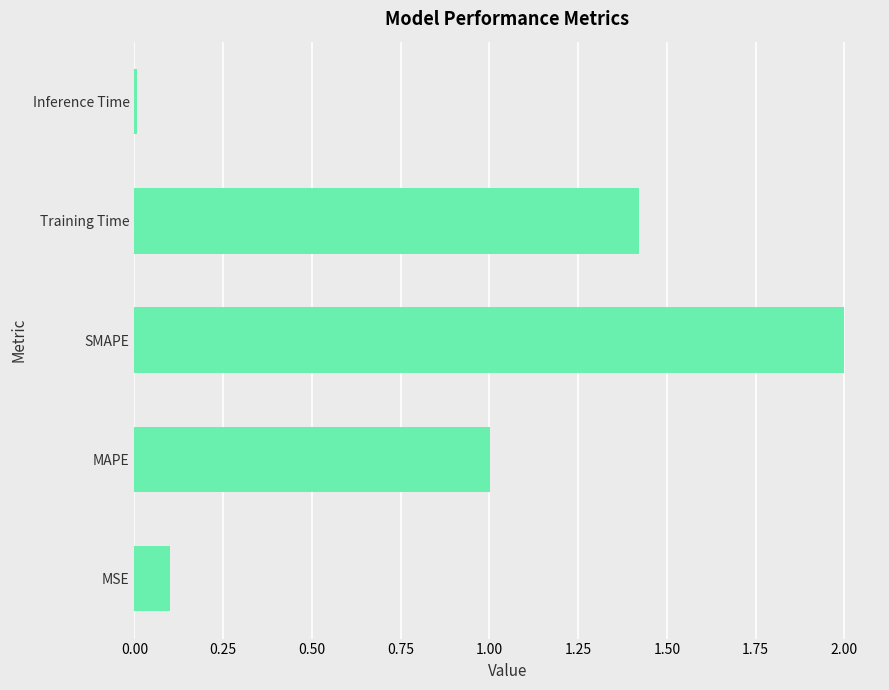

Rank the categories by value from lowest to highest.

Inference Time, MSE, MAPE, Training Time, SMAPE